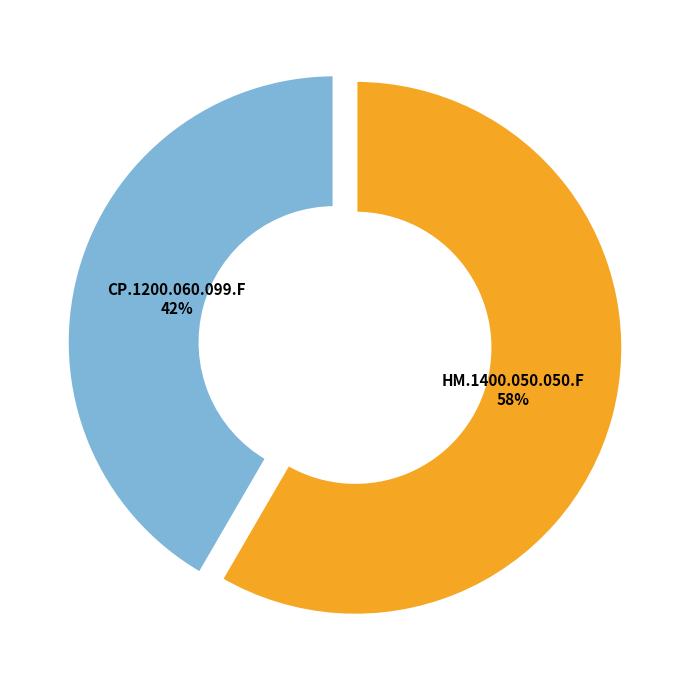

Approximately how many times larger is the value at HM.1400.050.050.F compared to CP.1200.060.099.F?

1.4